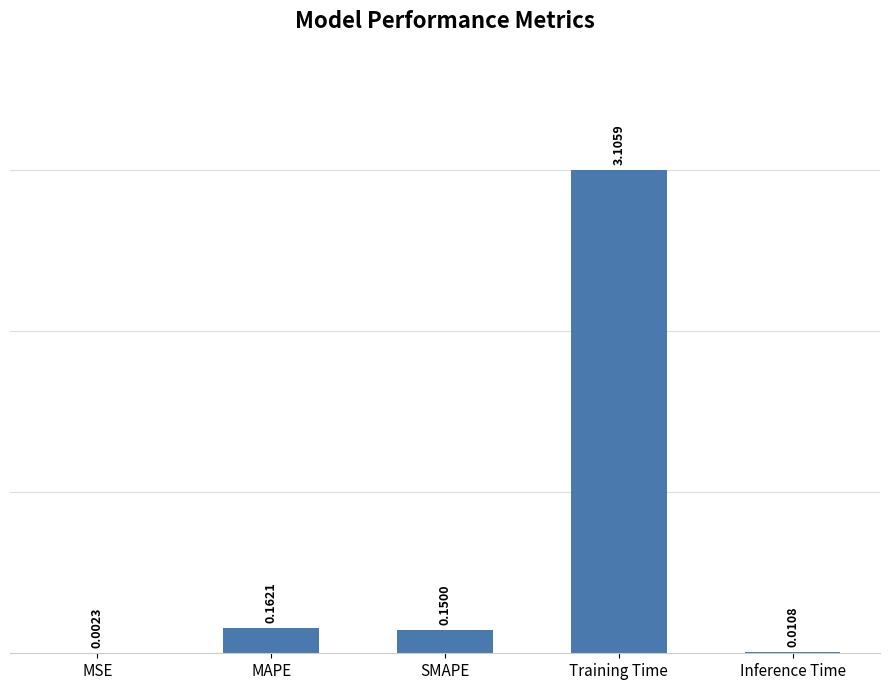

What is the difference between the values at MSE and Training Time?

3.1